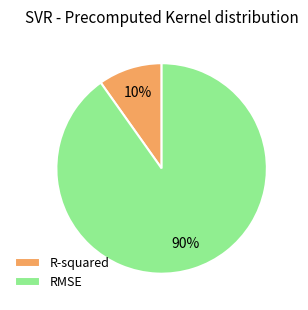

Is there a majority slice in this chart?

Yes